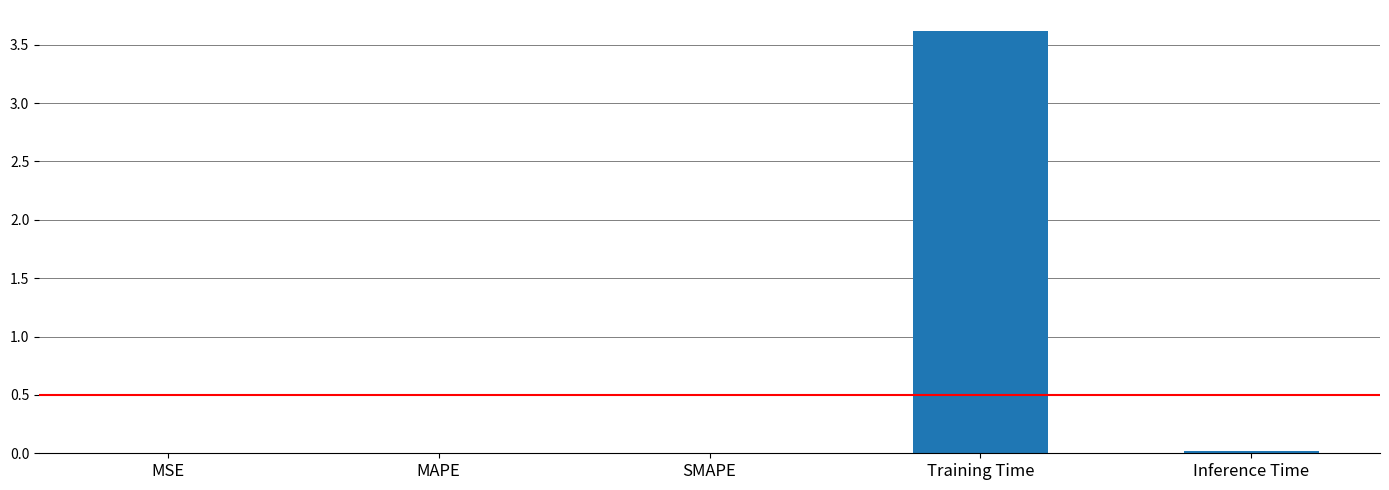

Between Training Time and MSE, which is larger?

Training Time